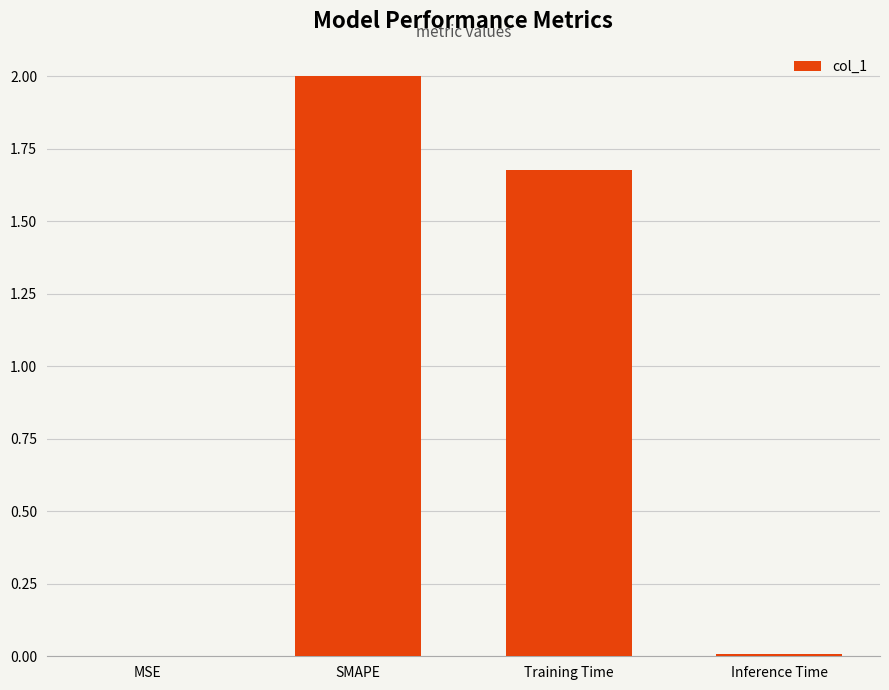

At which label does the data first exceed 1?

SMAPE